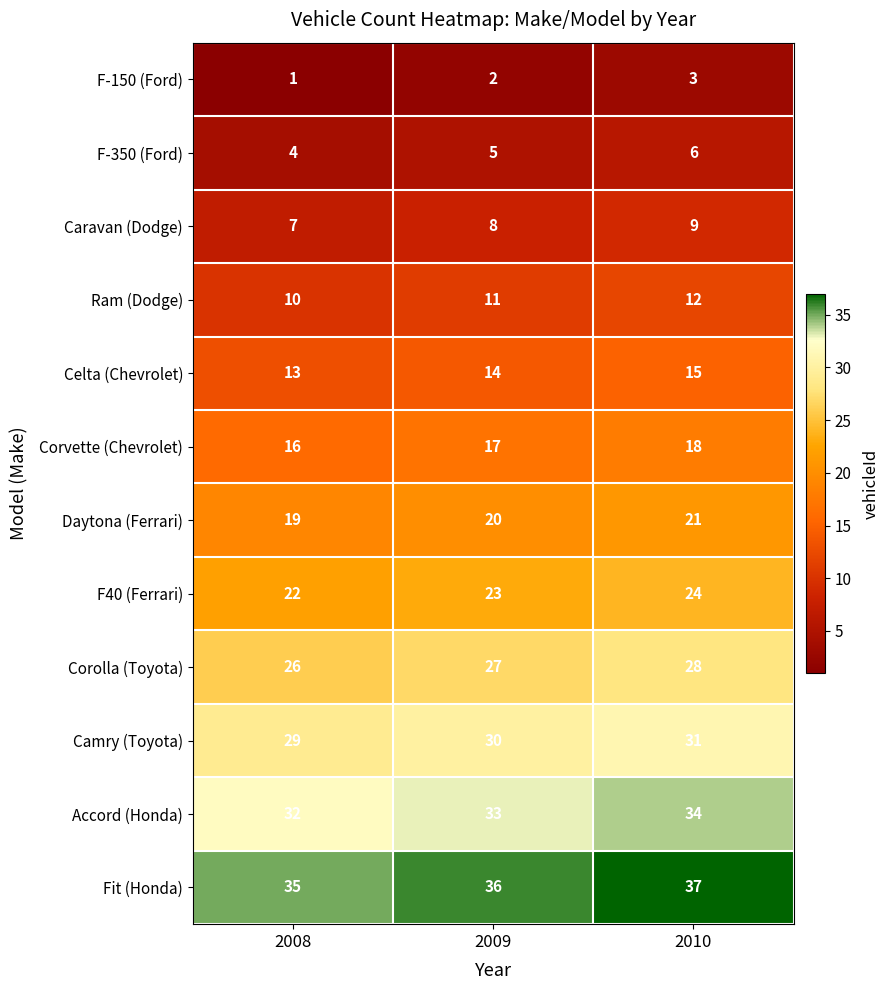

Which category has the highest value across all series?

2010